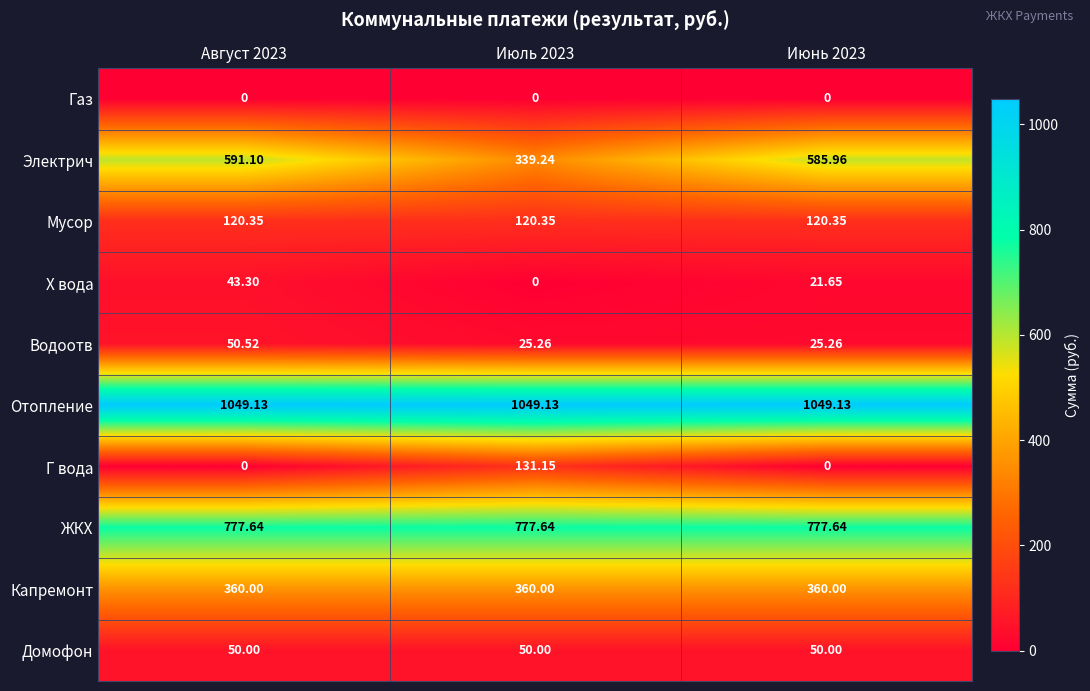

How many categories are shown in the chart?

3